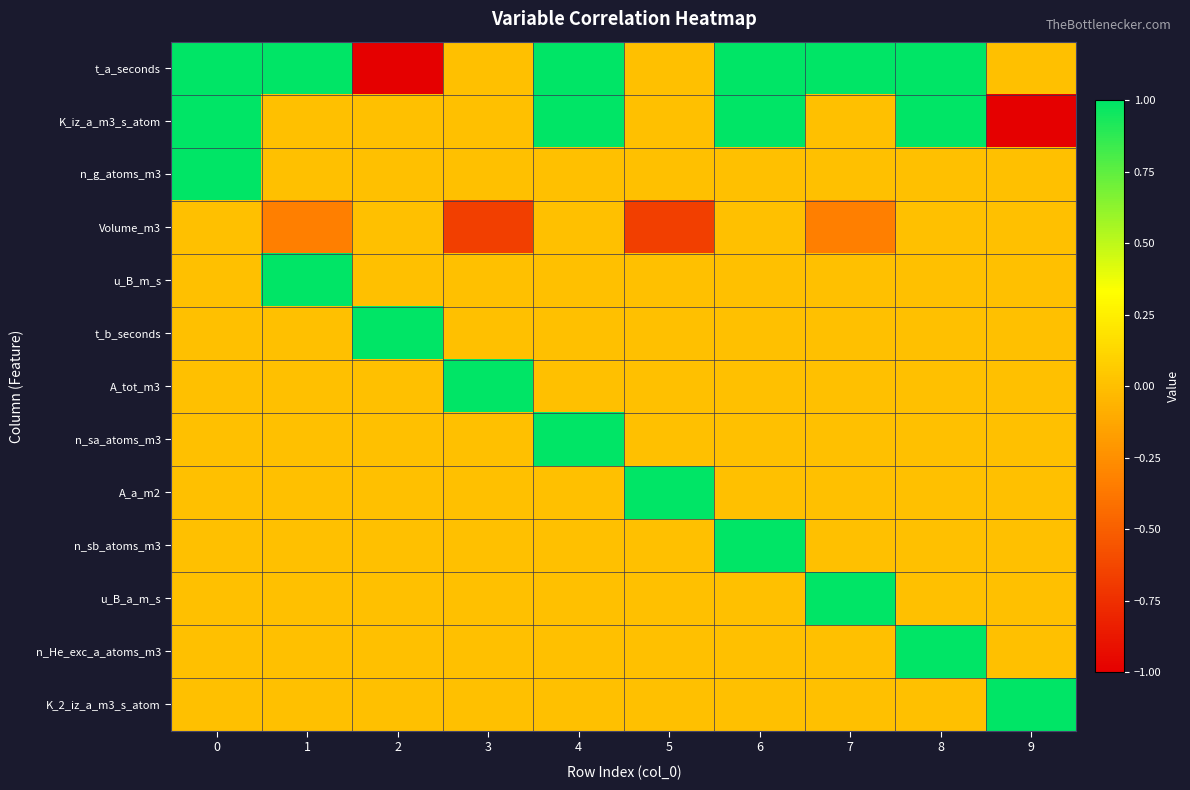

Reading left to right, transcribe all the data shown in this chart.

t_a_seconds: 0=1.0	1=1.0	2=-1.0	3=0.0	4=1.0	5=0.0	6=1.0	7=1.0	8=1.0	9=0.0
K_iz_a_m3_s_atom: 0=1.0	1=0.0	2=0.0	3=0.0	4=1.0	5=0.0	6=1.0	7=0.0	8=1.0	9=-1.0
n_g_atoms_m3: 0=1.0	1=0.0	2=0.0	3=0.0	4=0.0	5=0.0	6=0.0	7=0.0	8=0.0	9=0.0
Volume_m3: 0=0.0	1=-0.3	2=0.0	3=-0.7	4=0.0	5=-0.7	6=0.0	7=-0.3	8=0.0	9=0.0
u_B_m_s: 0=0.0	1=1.0	2=0.0	3=0.0	4=0.0	5=0.0	6=0.0	7=0.0	8=0.0	9=0.0
t_b_seconds: 0=0.0	1=0.0	2=1.0	3=0.0	4=0.0	5=0.0	6=0.0	7=0.0	8=0.0	9=0.0
A_tot_m3: 0=0.0	1=0.0	2=0.0	3=1.0	4=0.0	5=0.0	6=0.0	7=0.0	8=0.0	9=0.0
n_sa_atoms_m3: 0=0.0	1=0.0	2=0.0	3=0.0	4=1.0	5=0.0	6=0.0	7=0.0	8=0.0	9=0.0
A_a_m2: 0=0.0	1=0.0	2=0.0	3=0.0	4=0.0	5=1.0	6=0.0	7=0.0	8=0.0	9=0.0
n_sb_atoms_m3: 0=0.0	1=0.0	2=0.0	3=0.0	4=0.0	5=0.0	6=1.0	7=0.0	8=0.0	9=0.0
u_B_a_m_s: 0=0.0	1=0.0	2=0.0	3=0.0	4=0.0	5=0.0	6=0.0	7=1.0	8=0.0	9=0.0
n_He_exc_a_atoms_m3: 0=0.0	1=0.0	2=0.0	3=0.0	4=0.0	5=0.0	6=0.0	7=0.0	8=1.0	9=0.0
K_2_iz_a_m3_s_atom: 0=0.0	1=0.0	2=0.0	3=0.0	4=0.0	5=0.0	6=0.0	7=0.0	8=0.0	9=1.0